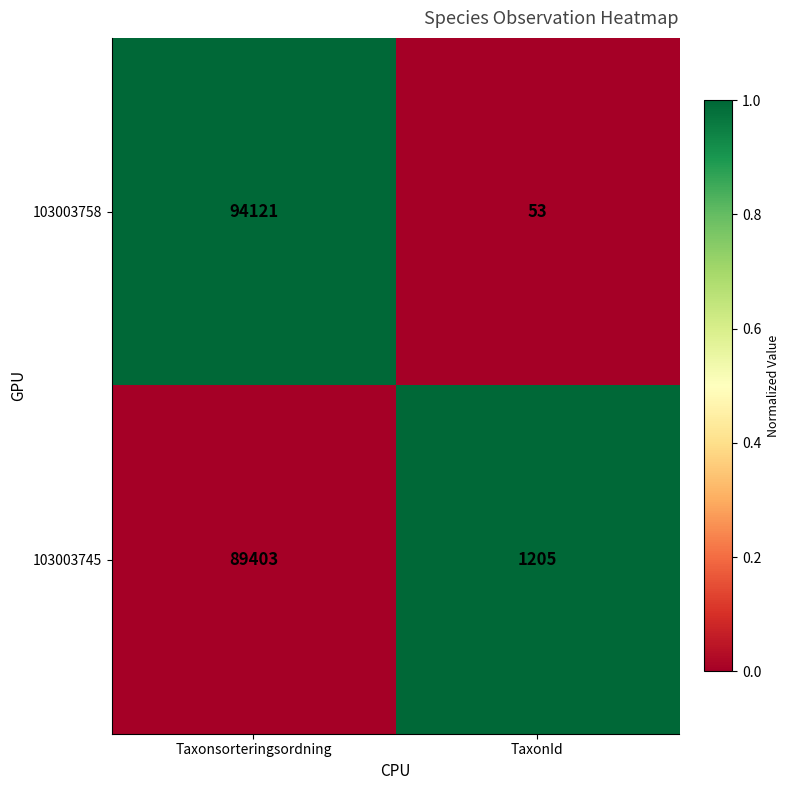

What is the average value of the 103003745 series?

45304